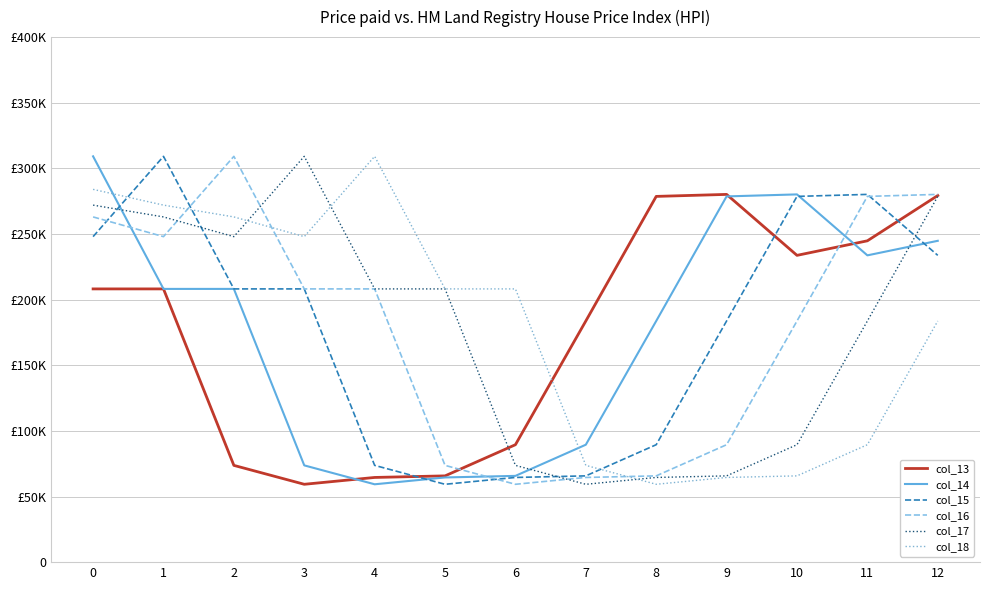

Does the chart display data point markers on the line(s)?

No